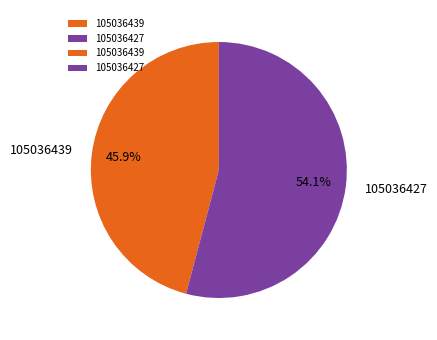

Which has a higher value, 105036427 or 105036439?

105036427